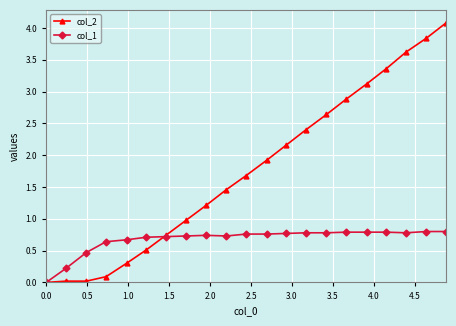

Which series has the widest spread of values?

col_2